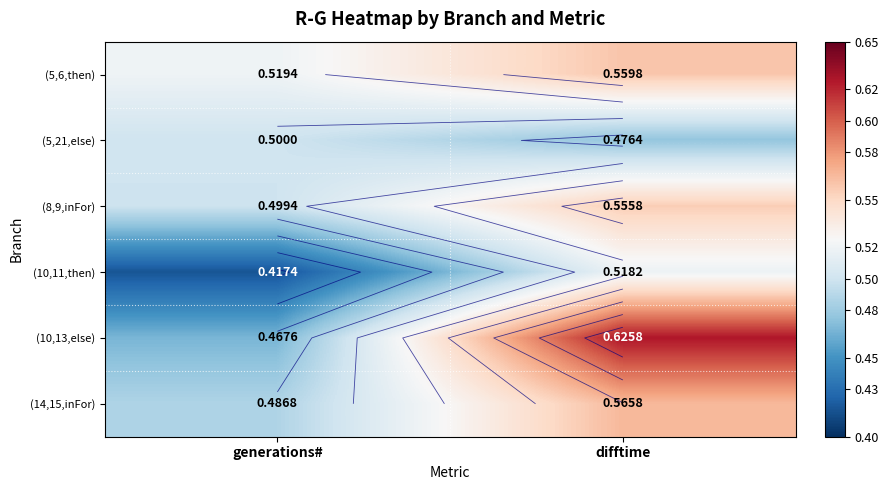

What is the sum of the (5,21,else) values at difftime and generations#?

1.0